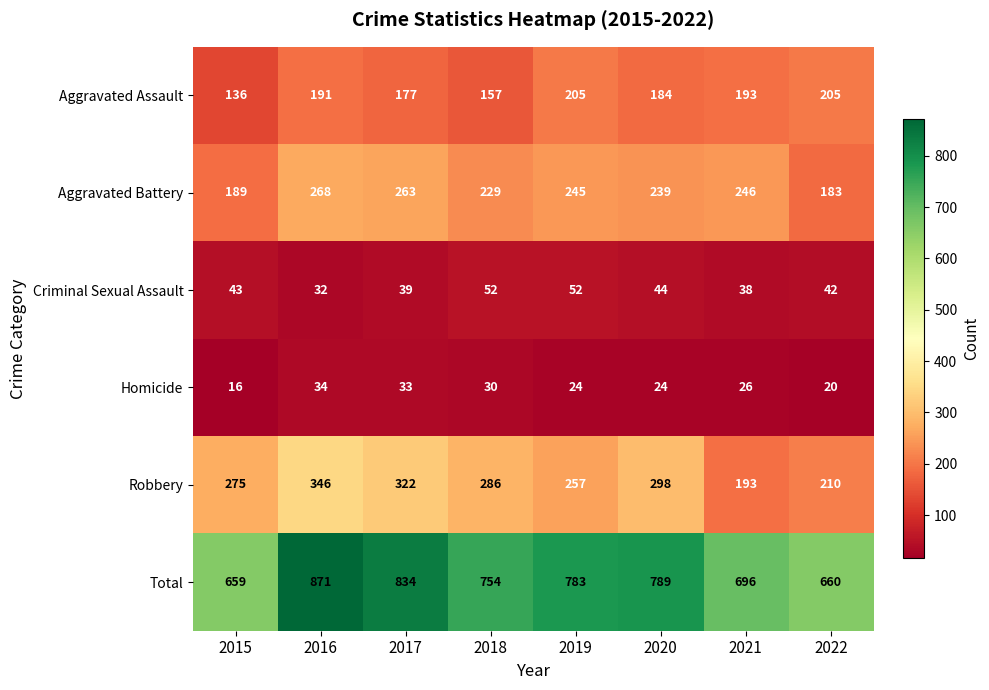

What is the total value across all series at 2019?

1566